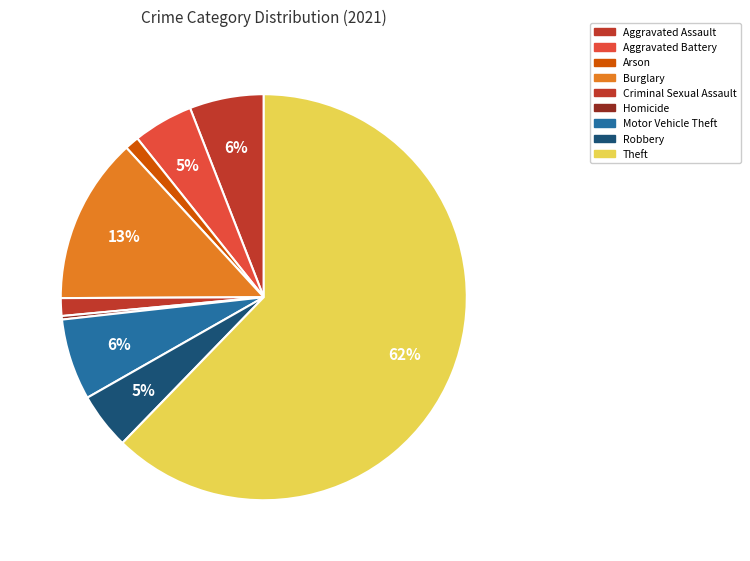

What portion of the pie excludes Criminal Sexual Assault?

98.6%